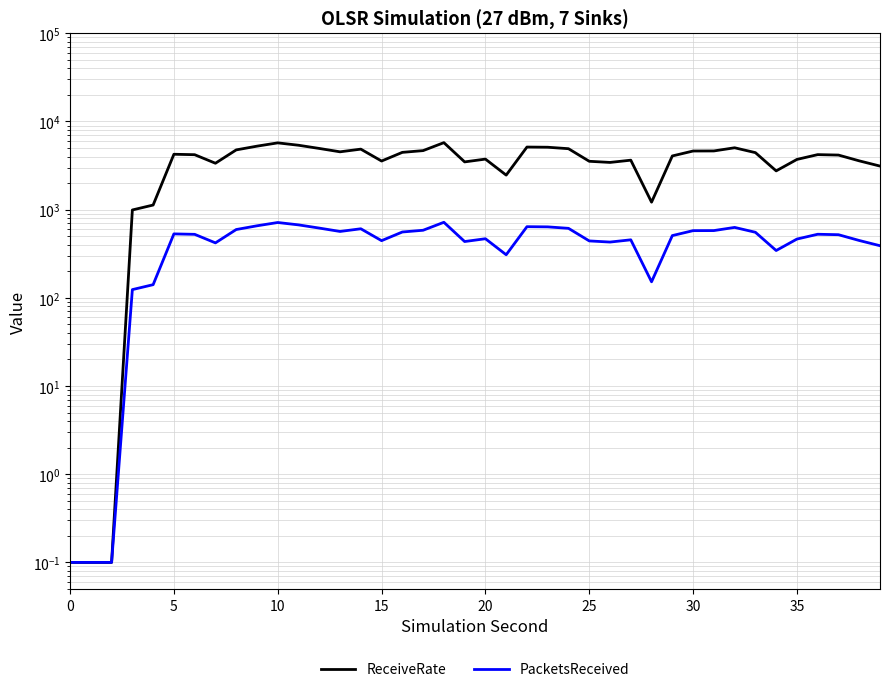

What is the label of the 14th point from the right?

26